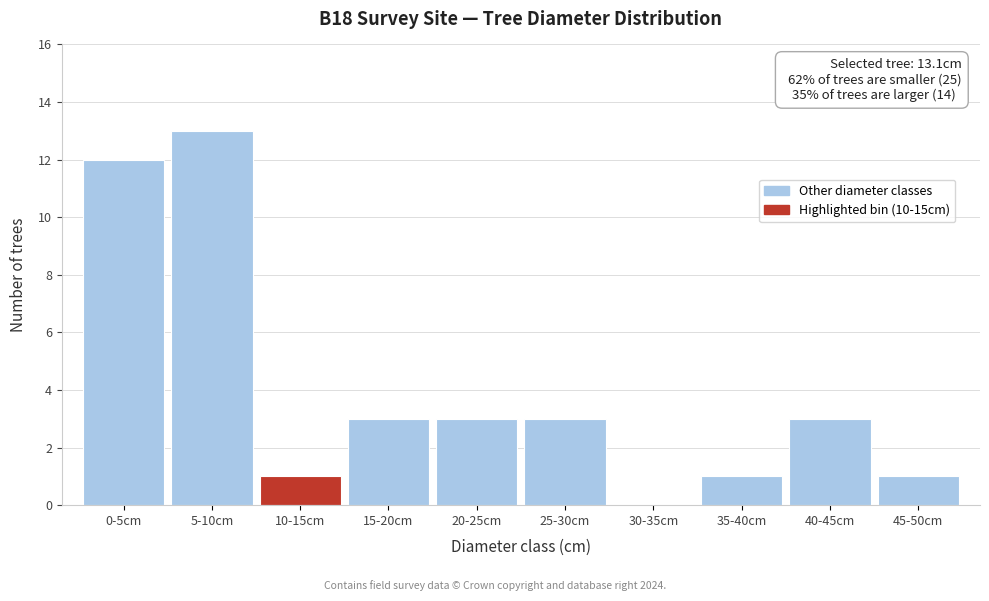

Reading left to right, what are all the values shown in this chart?

0-5cm=12	5-10cm=13	10-15cm=1	15-20cm=3	20-25cm=3	25-30cm=3	30-35cm=0	35-40cm=1	40-45cm=3	45-50cm=1